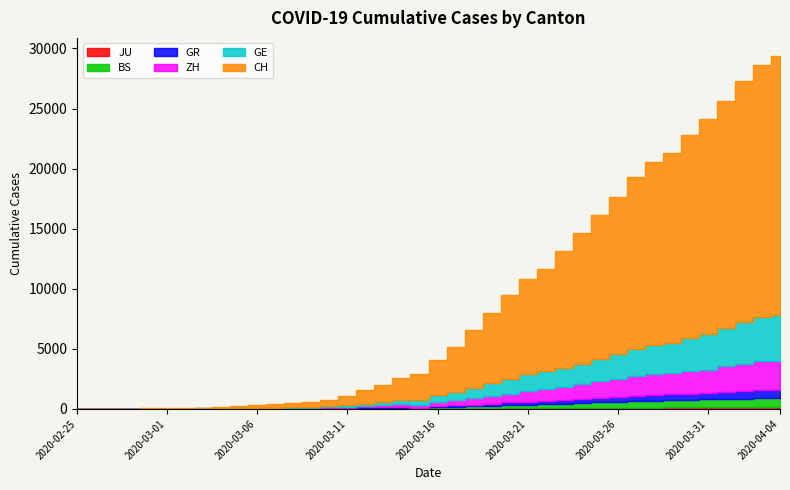

What are all the series names shown in the legend?

JU, BS, GR, ZH, GE, CH